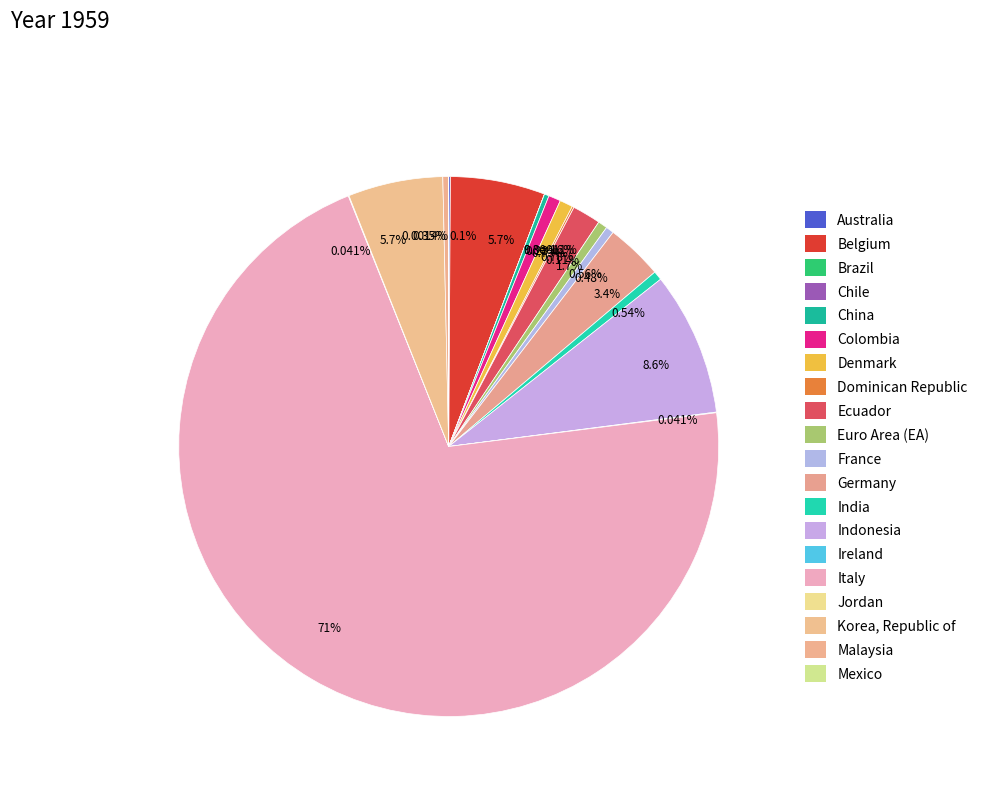

Is there any slice that represents more than half of the pie?

Yes